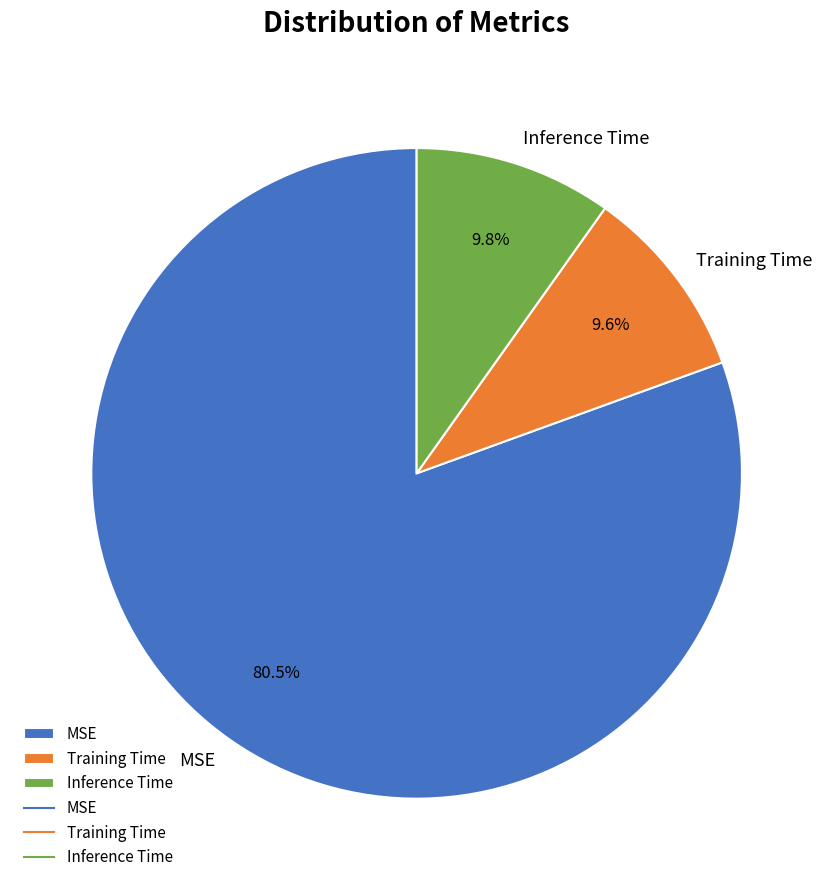

How many segments does this pie chart have?

3